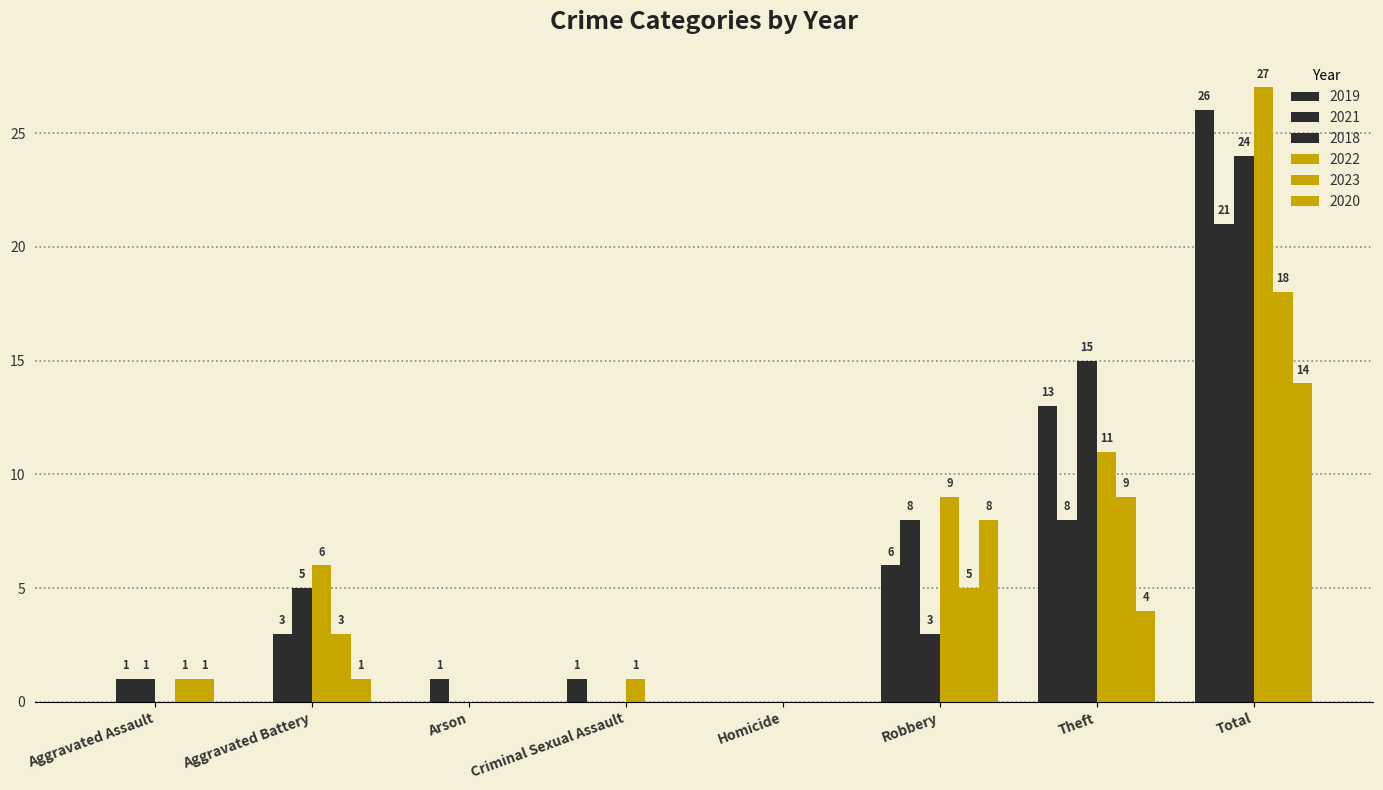

How many series are shown in this chart?

6